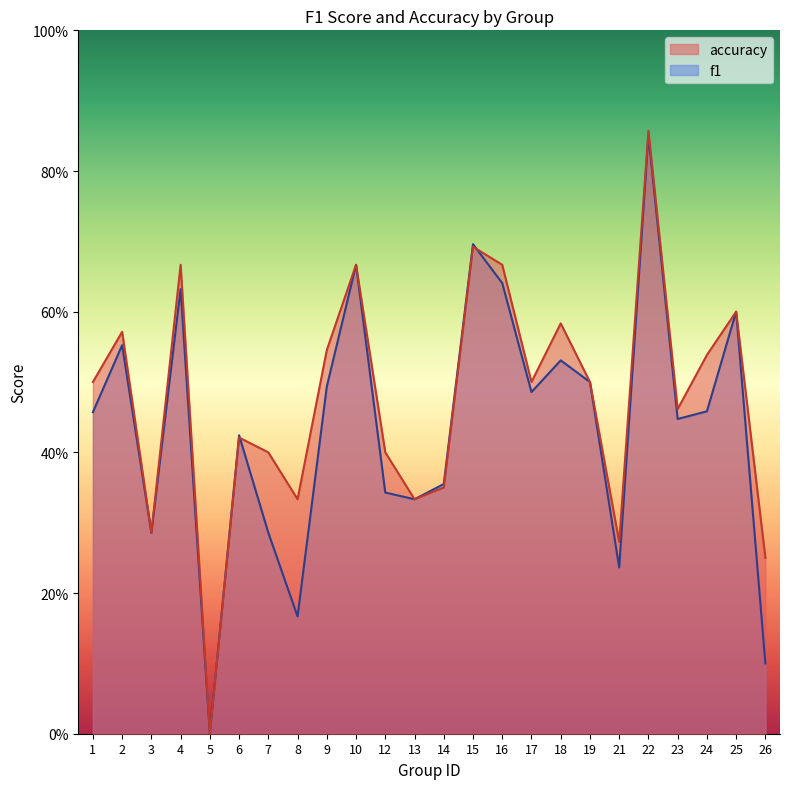

List the series in order of their overall mean, lowest first.

f1, accuracy